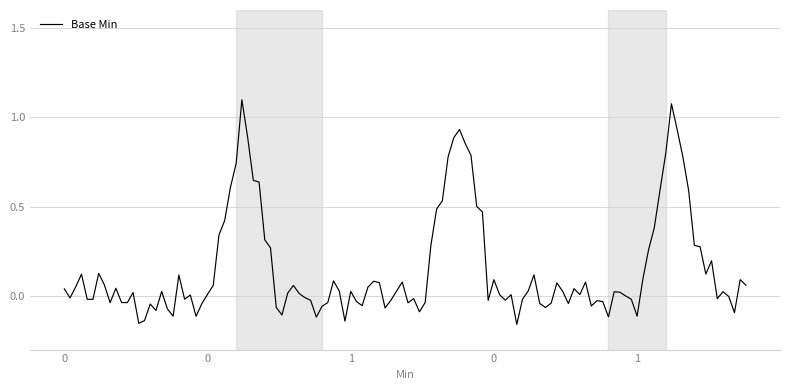

What is the difference between the maximum and minimum values?

1.3